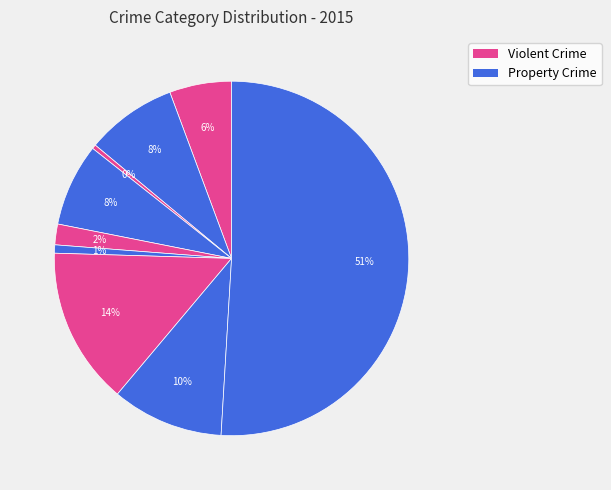

Count the number of slices in the pie.

9